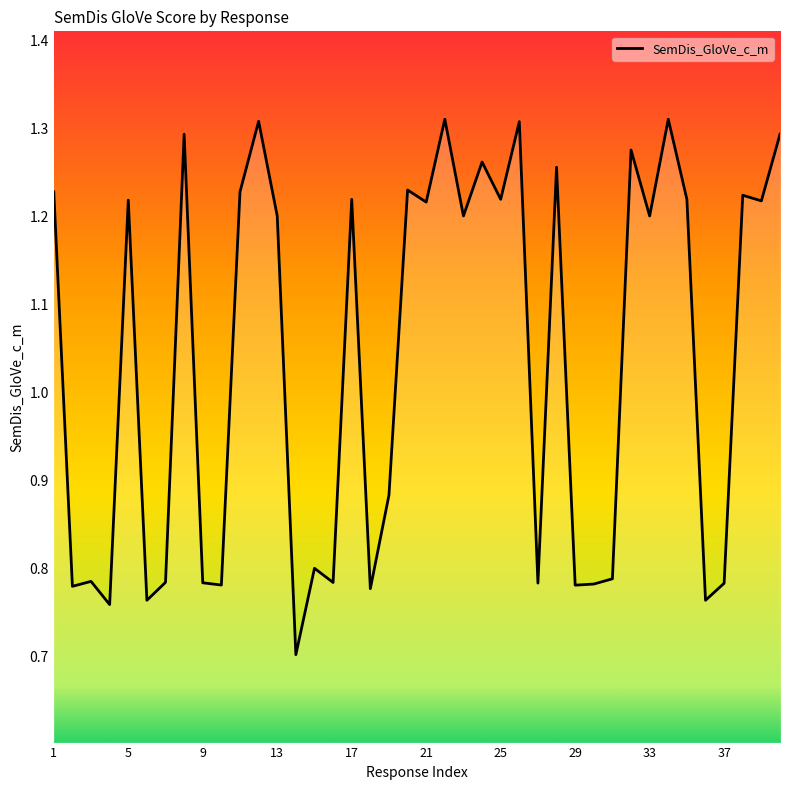

What is the minimum value shown in the chart?

0.7